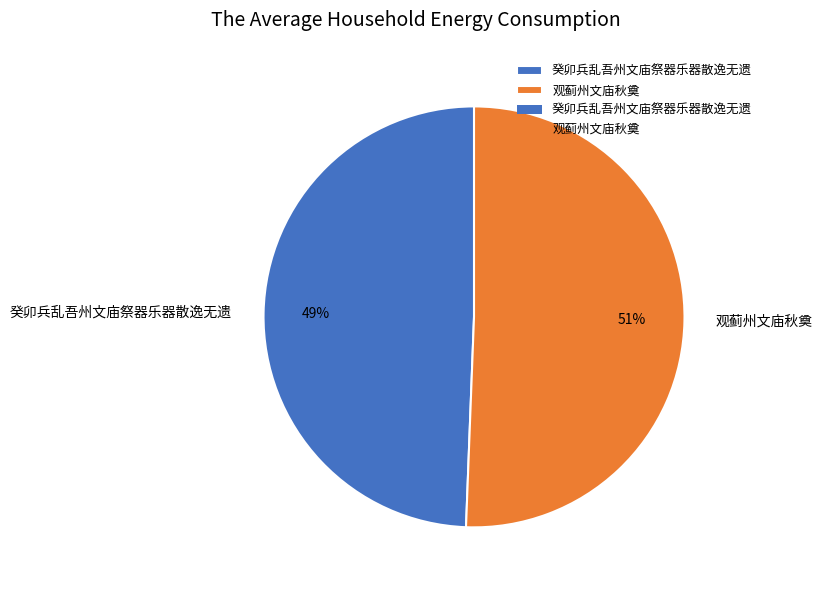

Count the number of slices in the pie.

2